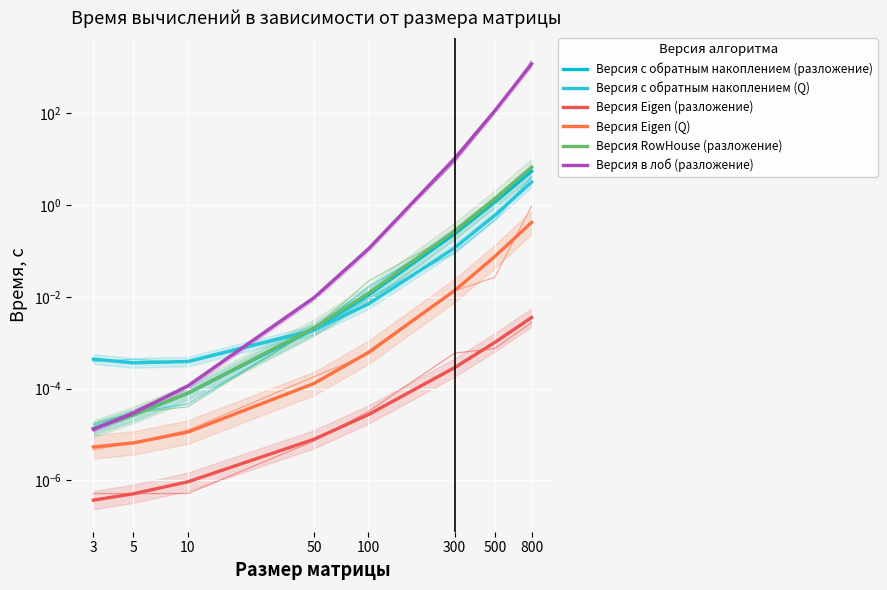

Reading left to right, transcribe all the data shown in this chart.

Версия с обратным накоплением (разложение): 3=0.0	5=0.0	10=0.0	50=0.0	100=0.0	300=0.2	500=1.2	800=5.4
Версия с обратным накоплением (Q): 3=0.0	5=0.0	10=0.0	50=0.0	100=0.0	300=0.1	500=0.6	800=3.2
Версия Eigen (разложение): 3=0.0	5=0.0	10=0.0	50=0.0	100=0.0	300=0.0	500=0.0	800=0.0
Версия Eigen (Q): 3=0.0	5=0.0	10=0.0	50=0.0	100=0.0	300=0.0	500=0.1	800=0.4
Версия RowHouse (разложение): 3=0.0	5=0.0	10=0.0	50=0.0	100=0.0	300=0.3	500=1.4	800=6.7
Версия в лоб (разложение): 3=0.0	5=0.0	10=0.0	50=0.0	100=0.1	300=10.4	500=113.0	800=1189.8